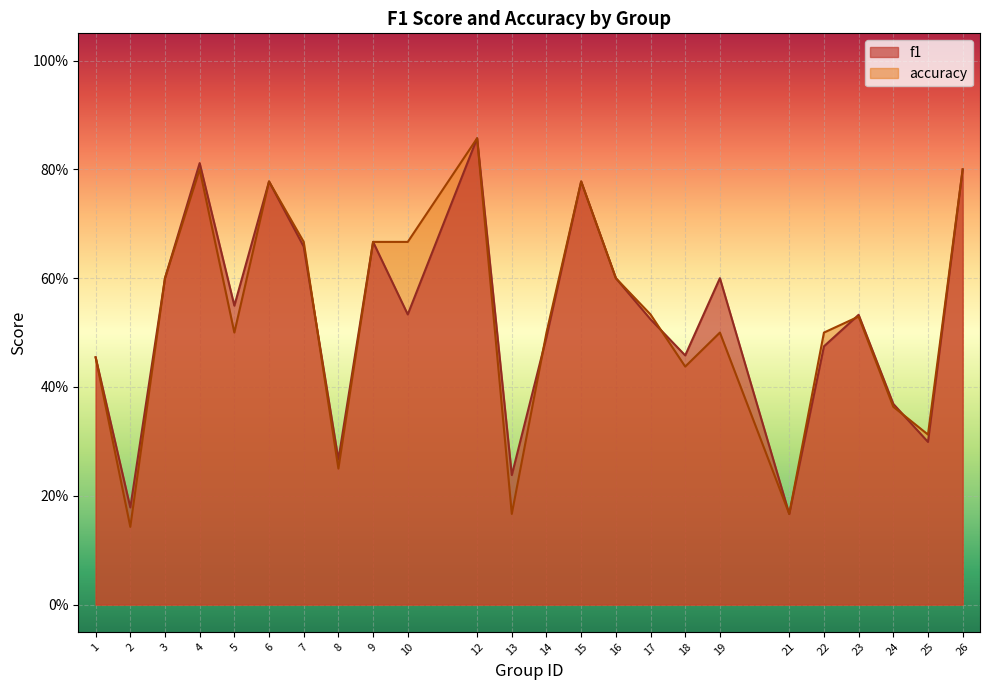

Is the value of accuracy at 15 greater than the value of f1 at 1?

Yes